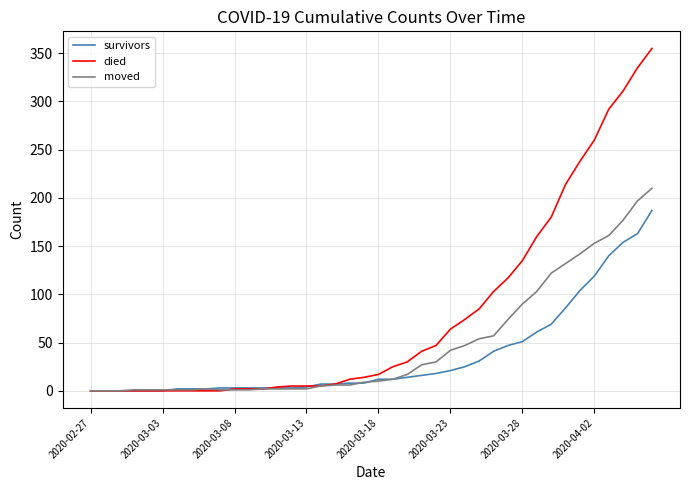

After their last crossing, which series has the higher values: moved or died?

died